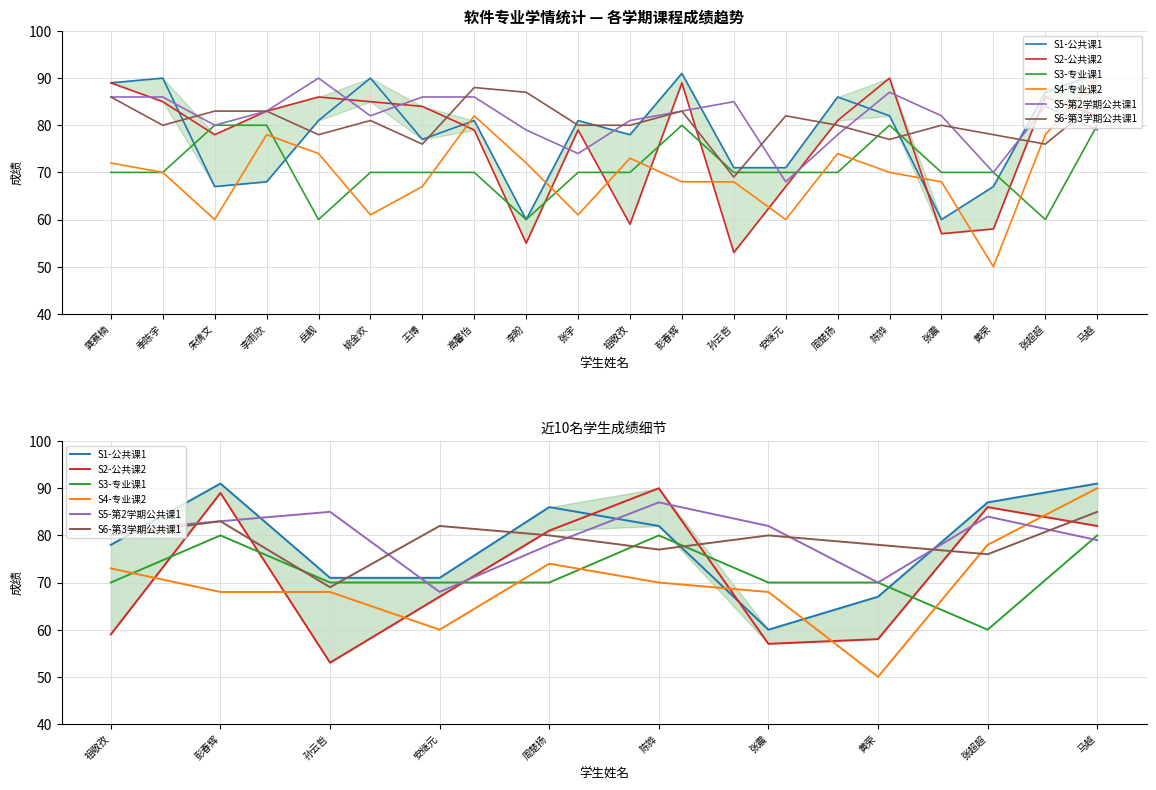

What position from the left is 张震?

7